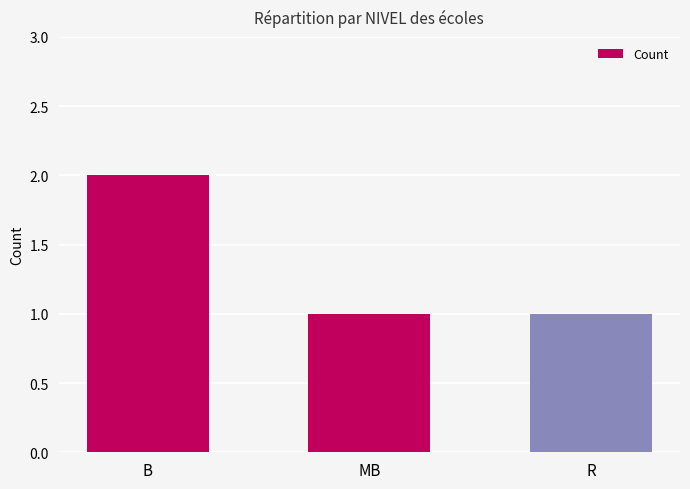

Reading right to left, extract all data points from this chart.

1	1	2